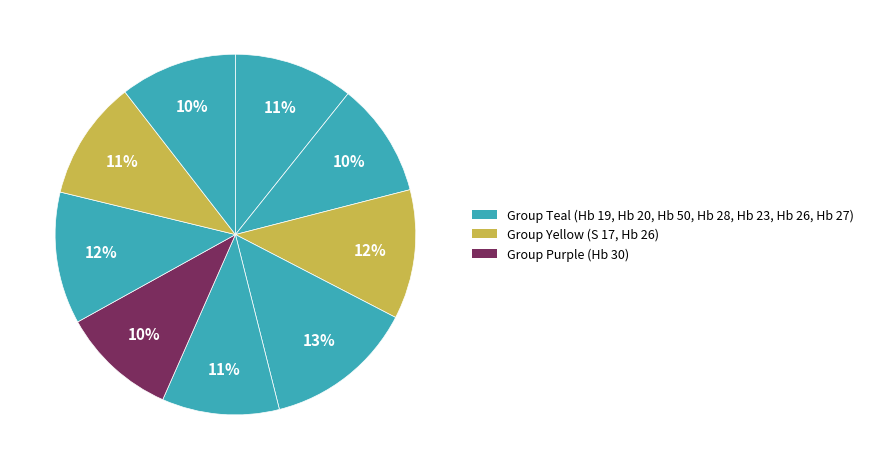

What is the largest slice in the pie chart?

Hb 50